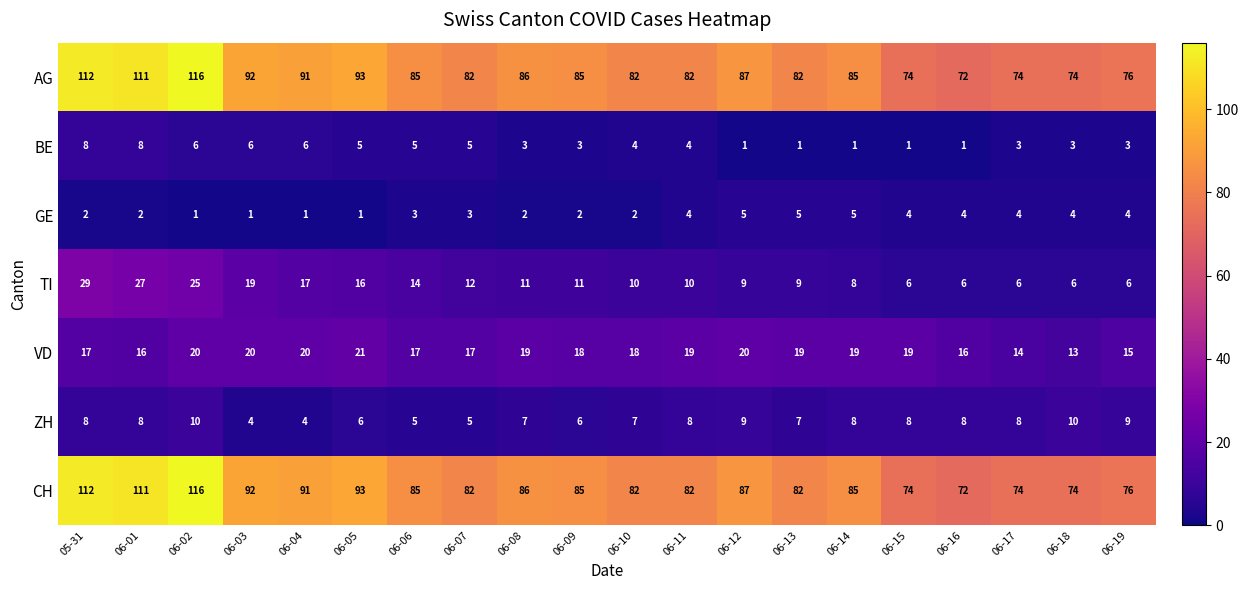

What is the total value across all series at 05-31?

288